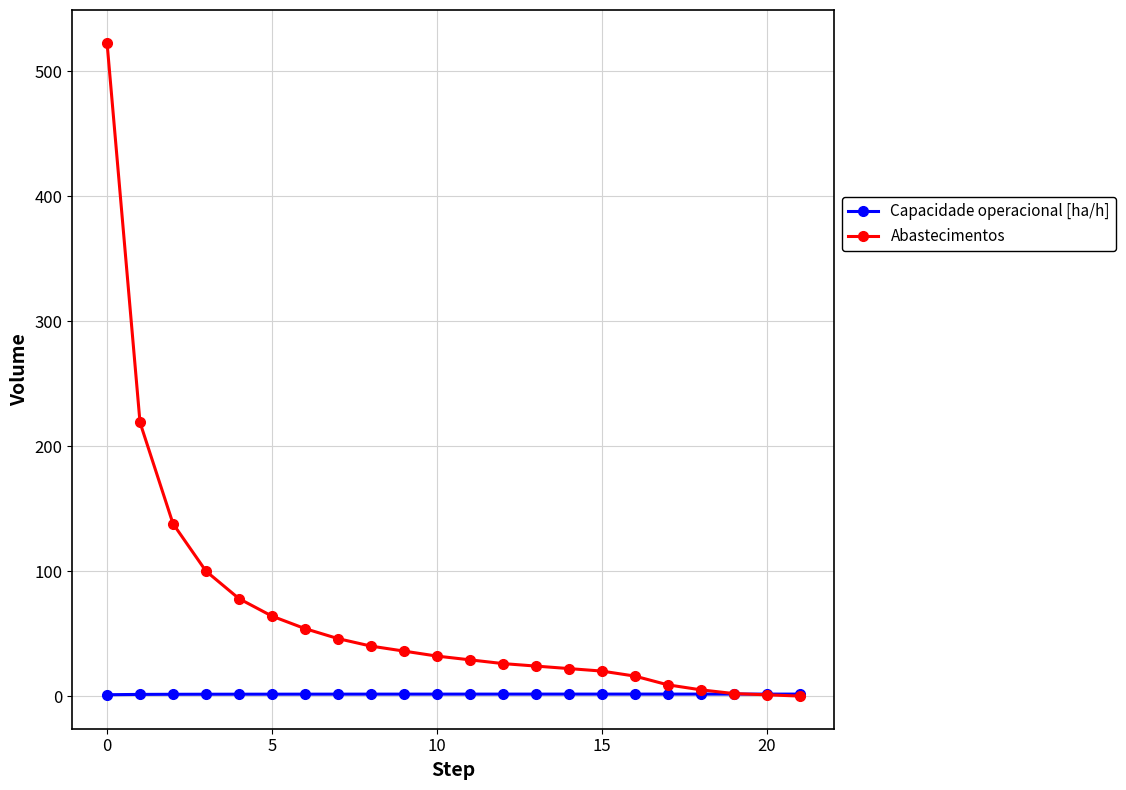

What is the value of the Abastecimentos point at the 7th from the left?

54.0